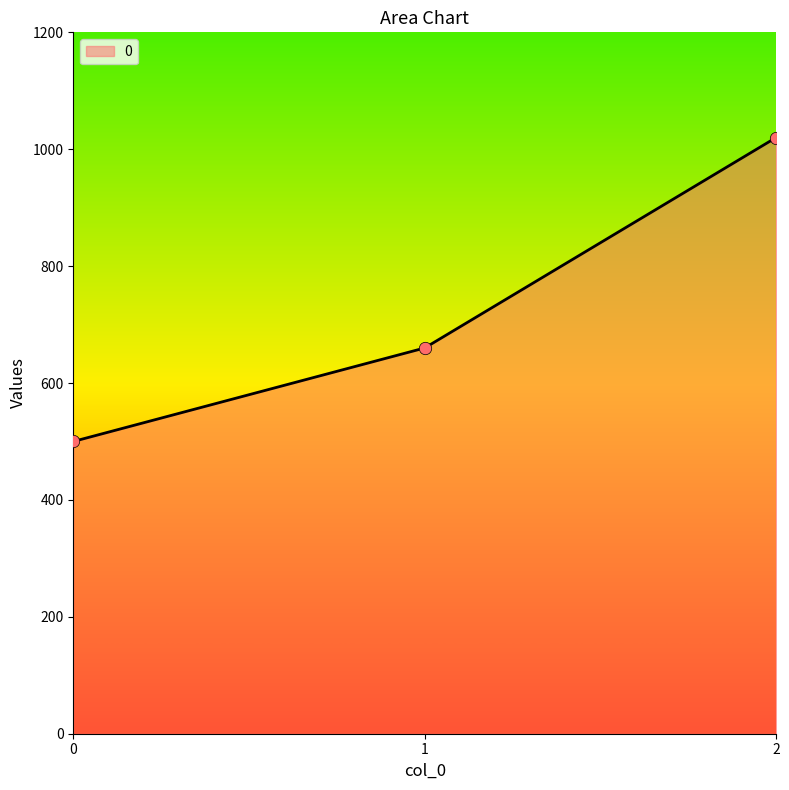

Approximately how many times larger is the value at 0 compared to 1?

0.8